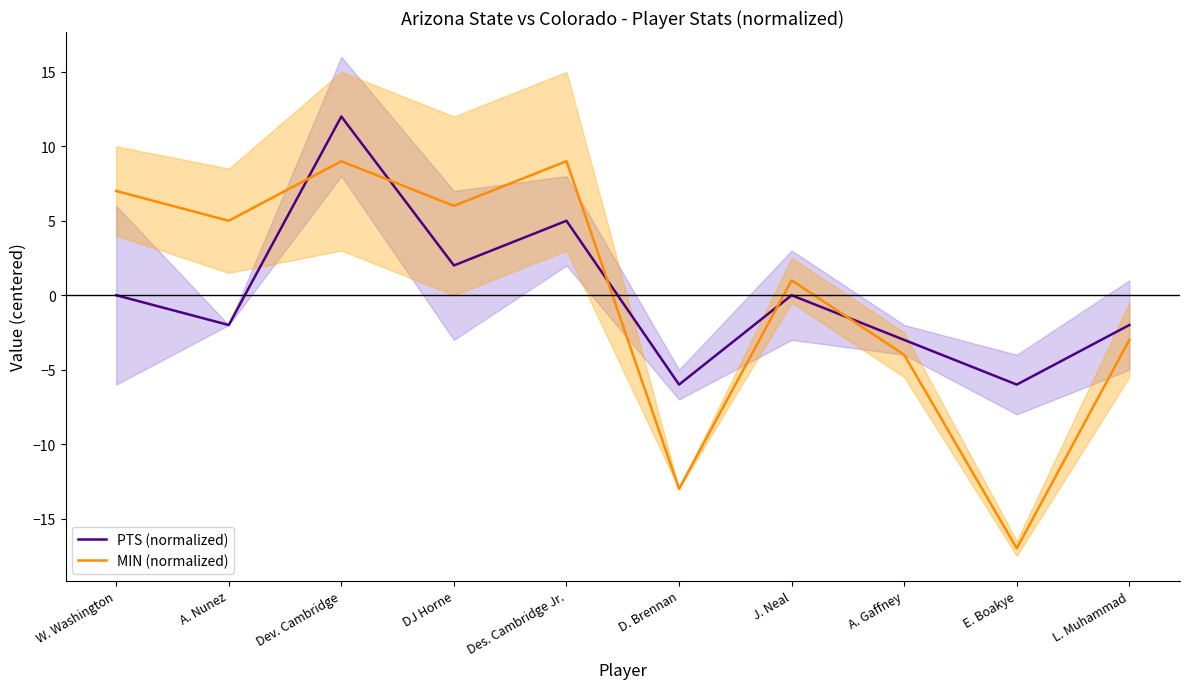

How many interior local peaks does the PTS (normalized) series have?

3